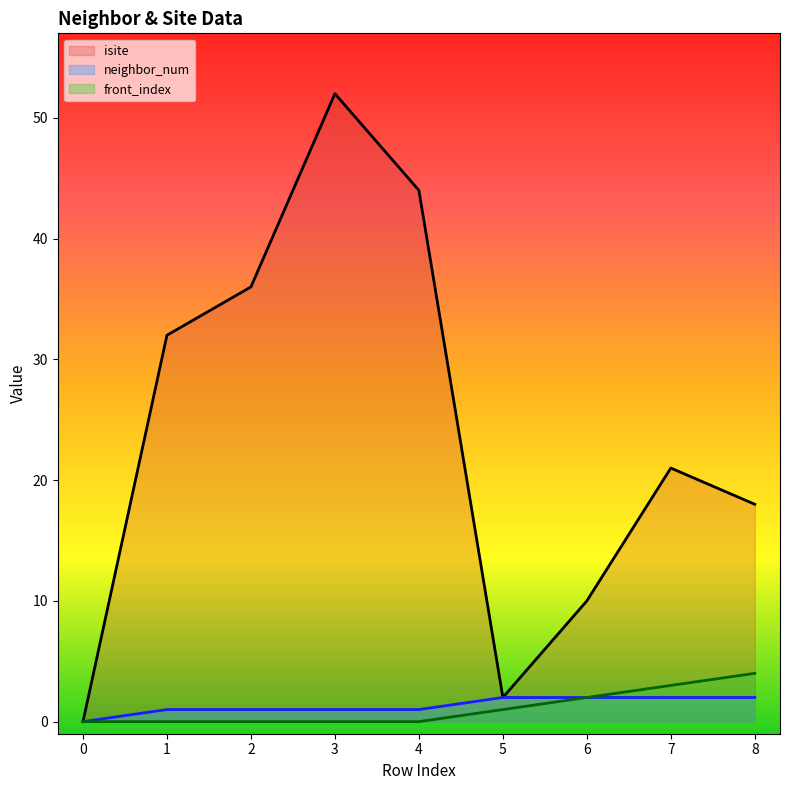

Which has a higher value, 5 or 7?

7